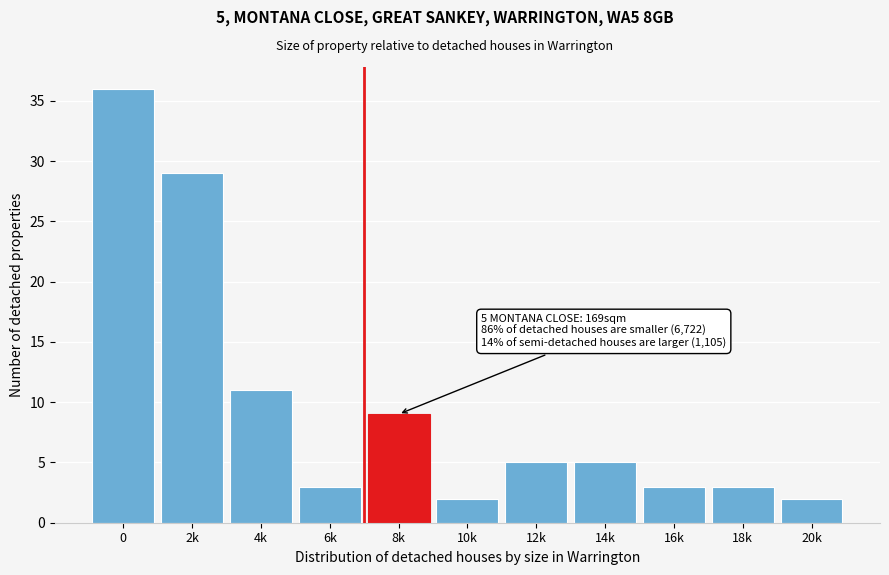

Reading left to right, transcribe all the data shown in this chart.

0=36	2k=29	4k=11	6k=3	8k=9	10k=2	12k=5	14k=5	16k=3	18k=3	20k=2